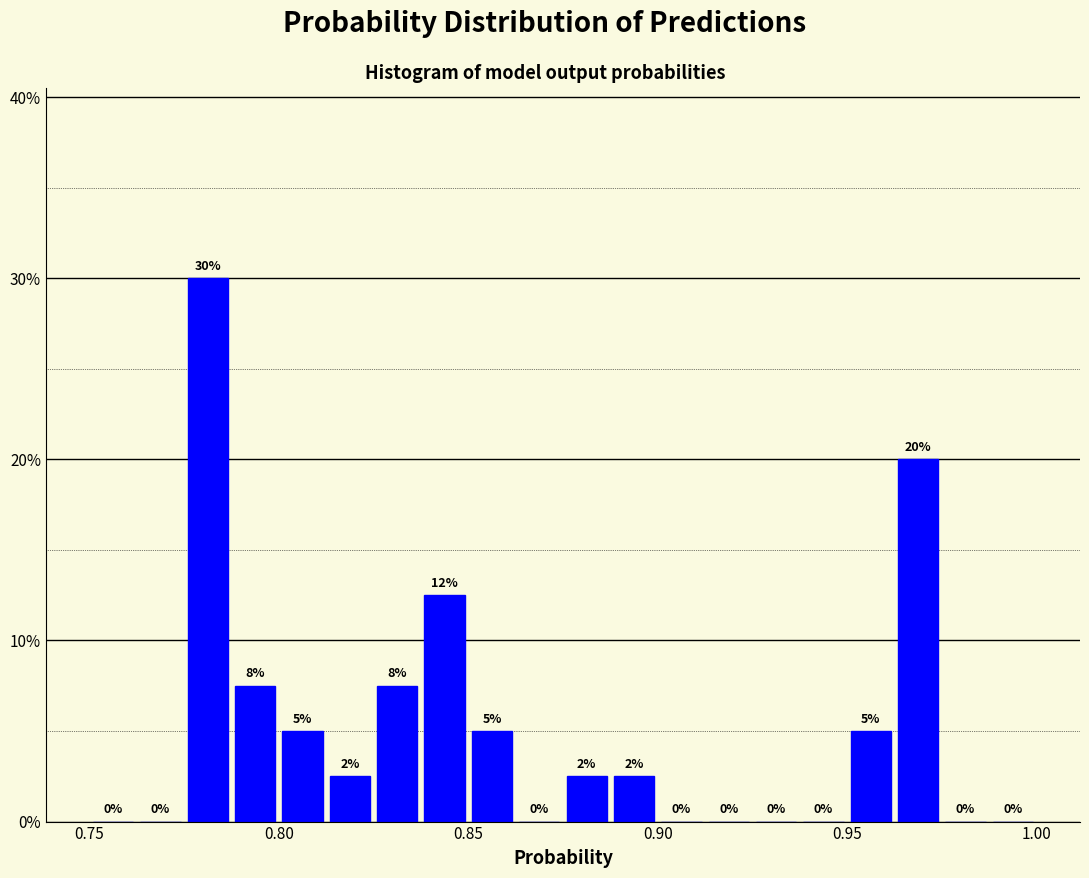

Read against the x-axis, roughly where is the centre of the tallest bar?

0.780